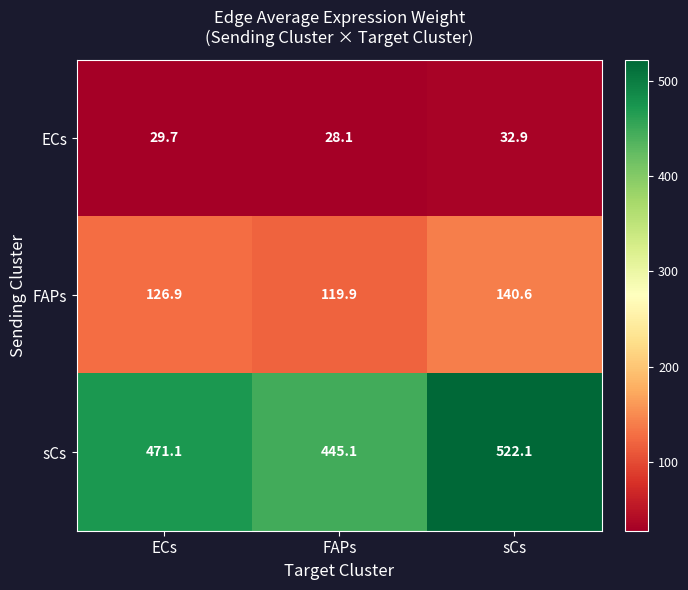

At sCs, list the series in order from largest to smallest.

sCs, FAPs, ECs